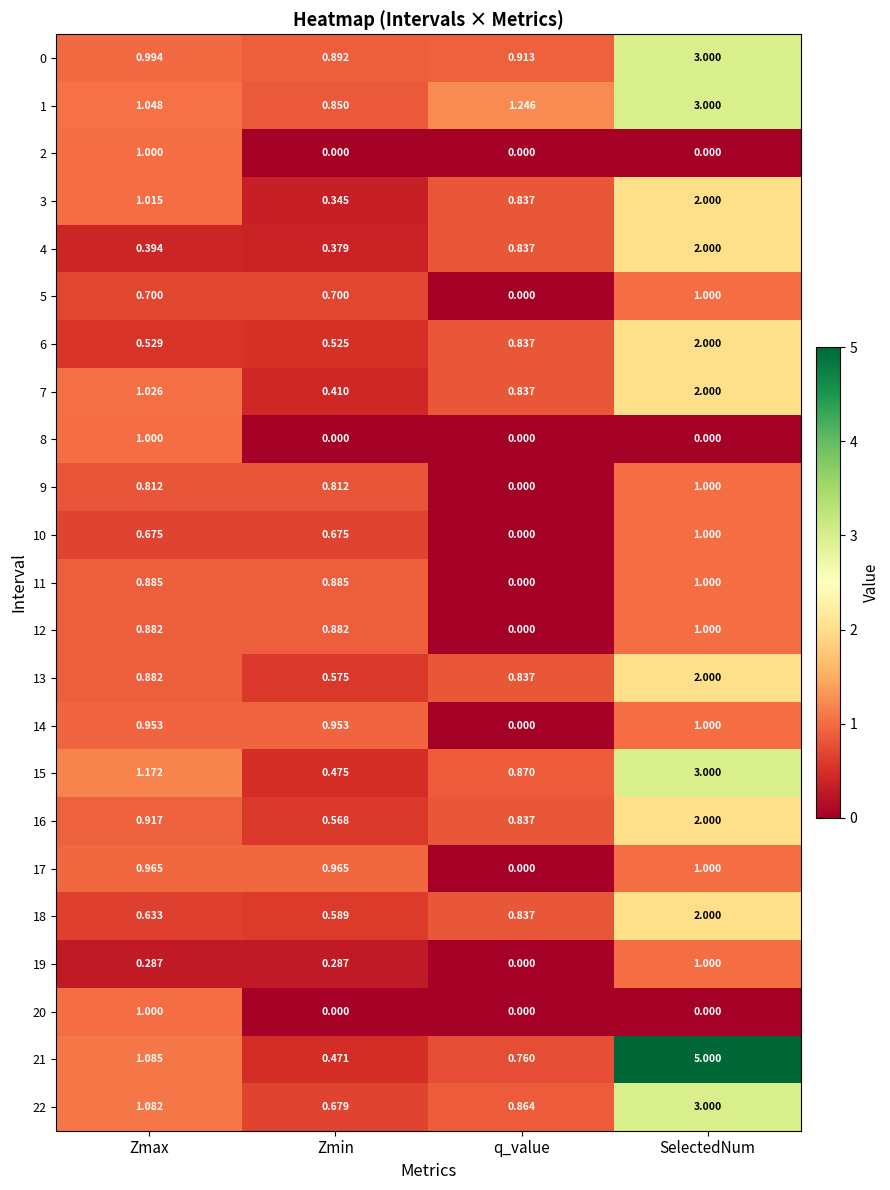

At which label is 11 closest to 0?

q_value